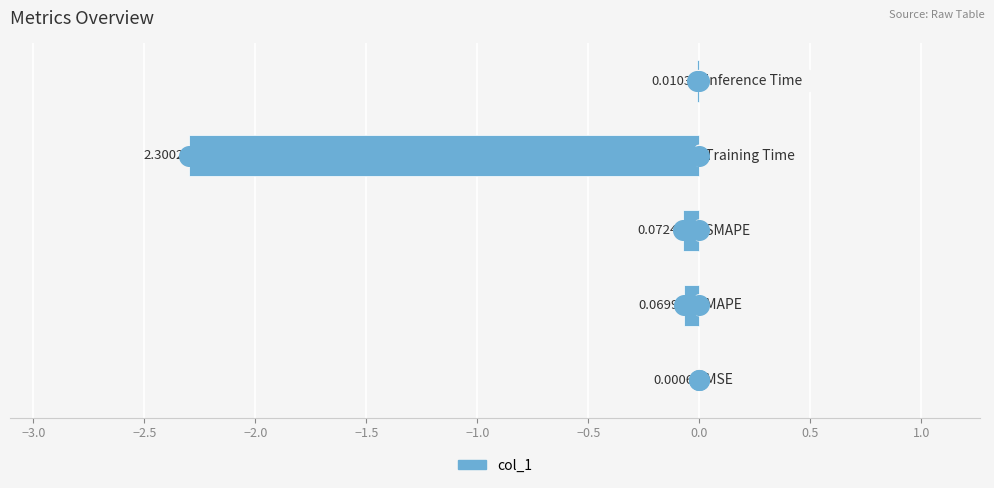

Which has a higher value, −1.5 or −3.0?

−1.5